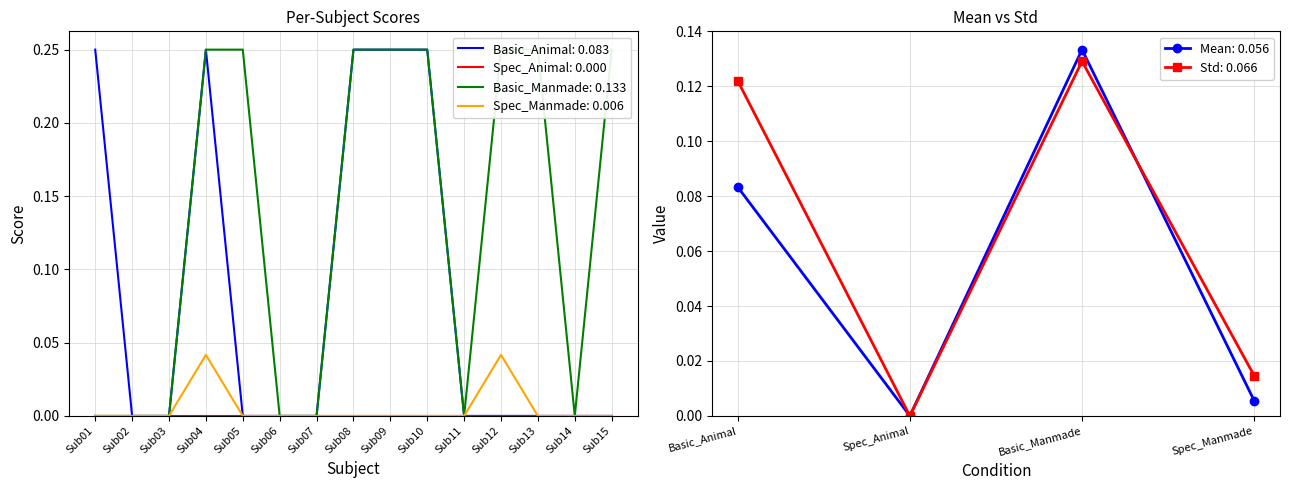

What is the maximum value shown in the chart?

0.2